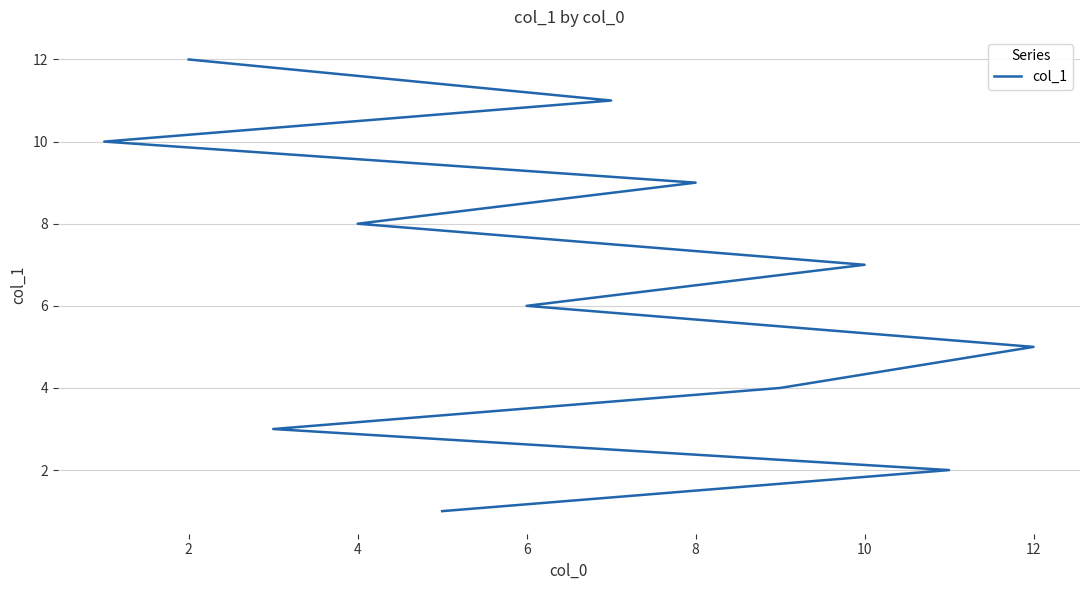

How many values are below 7?

6